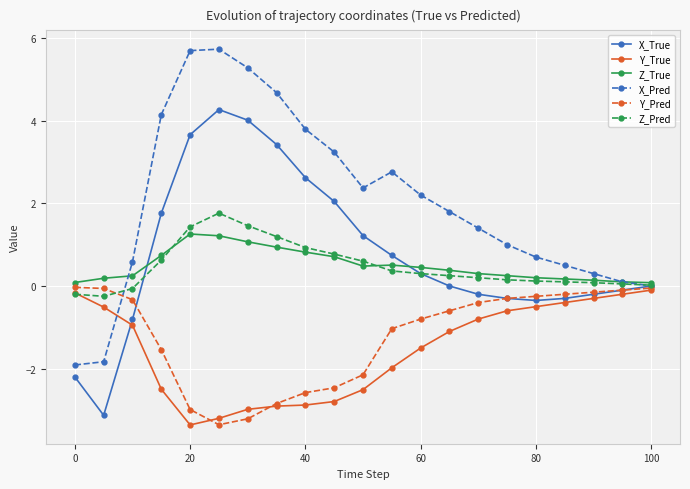

What is the smallest value displayed?

-3.4